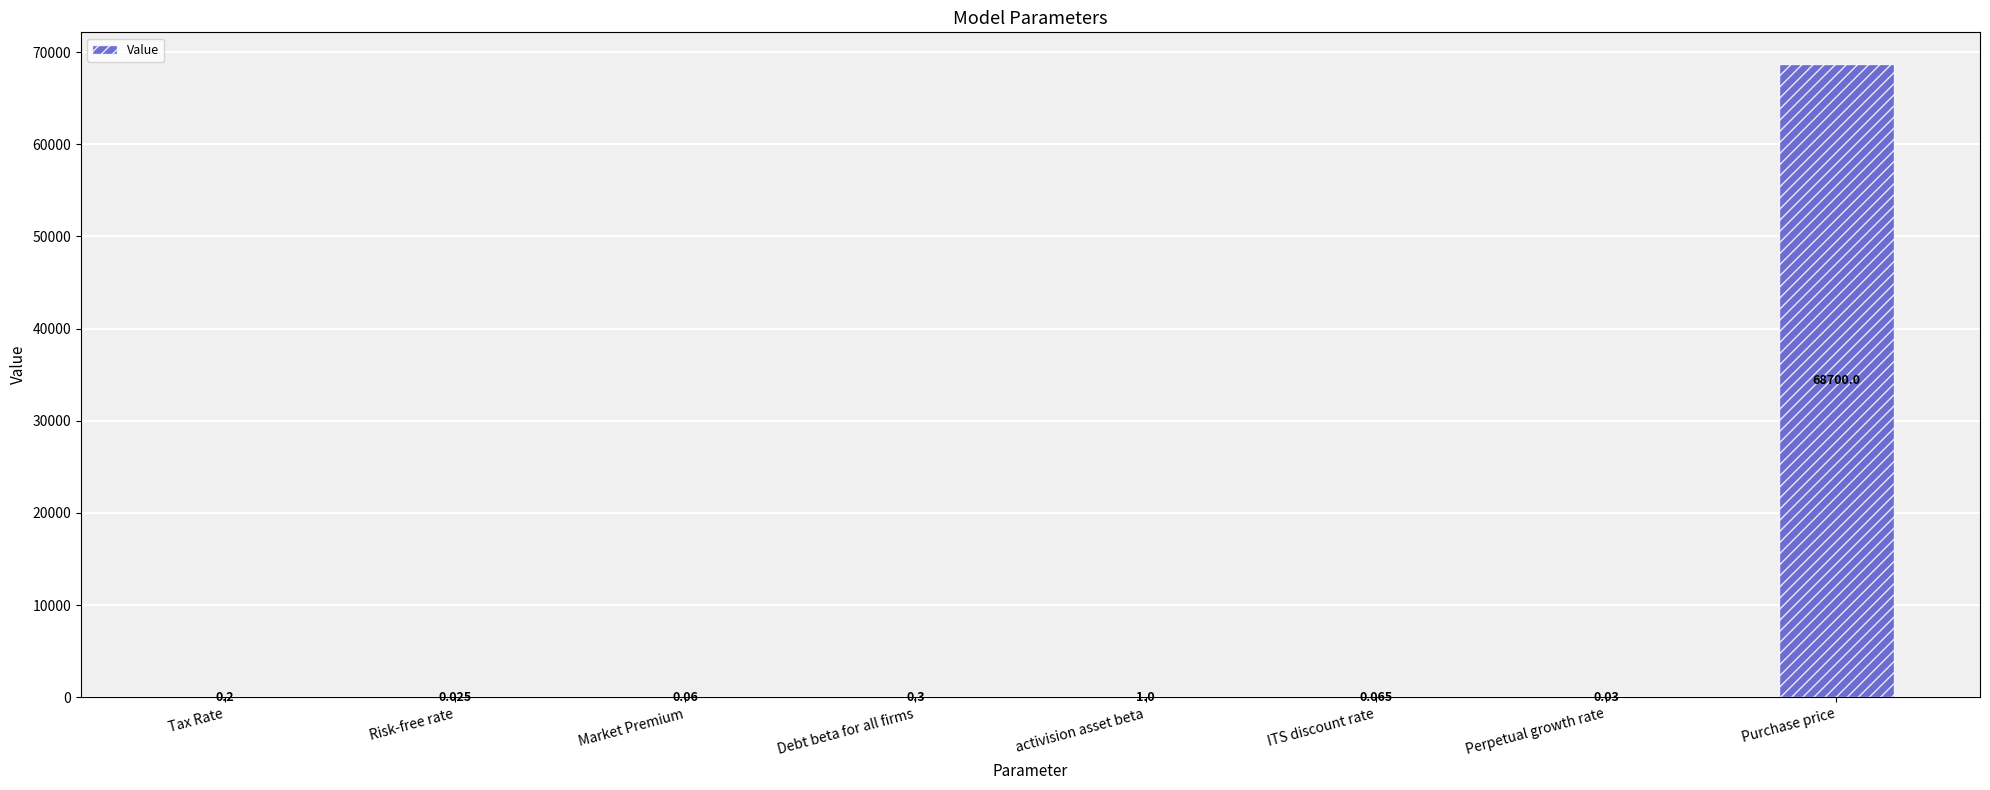

Which category has the highest value across all series?

Purchase price